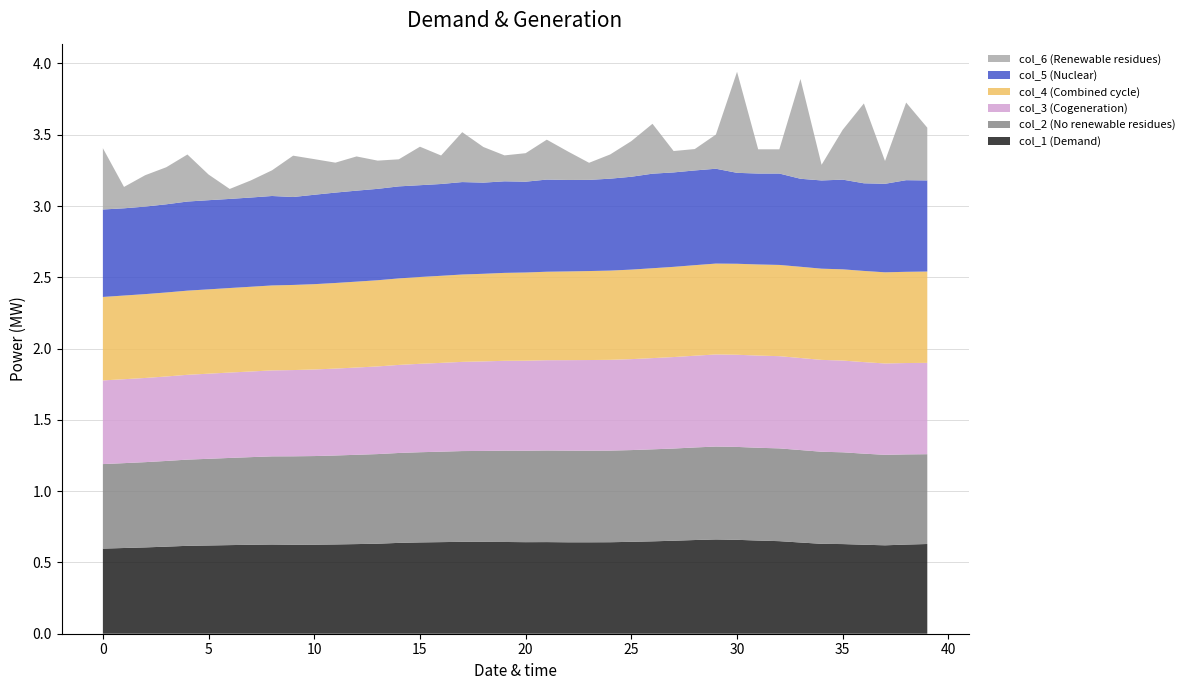

Reading left to right, transcribe all the data shown in this chart.

col_1: 0=0.6	1=0.6	2=0.6	3=0.6	4=0.6	5=0.6	6=0.6	7=0.6	8=0.6	9=0.6	10=0.6	11=0.6	12=0.6	13=0.6	14=0.6	15=0.6	16=0.6	17=0.6	18=0.6	19=0.6	20=0.6	21=0.6	22=0.6	23=0.6	24=0.6	25=0.6	26=0.6	27=0.7	28=0.7	29=0.7	30=0.7	31=0.7	32=0.6	33=0.6	34=0.6	35=0.6	36=0.6	37=0.6	38=0.6	39=0.6
col_2: 0=0.6	1=0.6	2=0.6	3=0.6	4=0.6	5=0.6	6=0.6	7=0.6	8=0.6	9=0.6	10=0.6	11=0.6	12=0.6	13=0.6	14=0.6	15=0.6	16=0.6	17=0.6	18=0.6	19=0.6	20=0.6	21=0.6	22=0.6	23=0.6	24=0.6	25=0.6	26=0.6	27=0.6	28=0.6	29=0.7	30=0.7	31=0.7	32=0.7	33=0.6	34=0.6	35=0.6	36=0.6	37=0.6	38=0.6	39=0.6
col_3: 0=0.6	1=0.6	2=0.6	3=0.6	4=0.6	5=0.6	6=0.6	7=0.6	8=0.6	9=0.6	10=0.6	11=0.6	12=0.6	13=0.6	14=0.6	15=0.6	16=0.6	17=0.6	18=0.6	19=0.6	20=0.6	21=0.6	22=0.6	23=0.6	24=0.6	25=0.6	26=0.6	27=0.6	28=0.6	29=0.6	30=0.6	31=0.6	32=0.6	33=0.6	34=0.6	35=0.6	36=0.6	37=0.6	38=0.6	39=0.6
col_4: 0=0.6	1=0.6	2=0.6	3=0.6	4=0.6	5=0.6	6=0.6	7=0.6	8=0.6	9=0.6	10=0.6	11=0.6	12=0.6	13=0.6	14=0.6	15=0.6	16=0.6	17=0.6	18=0.6	19=0.6	20=0.6	21=0.6	22=0.6	23=0.6	24=0.6	25=0.6	26=0.6	27=0.6	28=0.6	29=0.6	30=0.6	31=0.6	32=0.6	33=0.6	34=0.6	35=0.6	36=0.6	37=0.6	38=0.6	39=0.6
col_5: 0=0.6	1=0.6	2=0.6	3=0.6	4=0.6	5=0.6	6=0.6	7=0.6	8=0.6	9=0.6	10=0.6	11=0.6	12=0.6	13=0.6	14=0.6	15=0.6	16=0.6	17=0.6	18=0.6	19=0.6	20=0.6	21=0.6	22=0.6	23=0.6	24=0.6	25=0.7	26=0.7	27=0.7	28=0.7	29=0.7	30=0.6	31=0.6	32=0.6	33=0.6	34=0.6	35=0.6	36=0.6	37=0.6	38=0.6	39=0.6
col_6: 0=0.4	1=0.1	2=0.2	3=0.3	4=0.3	5=0.2	6=0.1	7=0.1	8=0.2	9=0.3	10=0.2	11=0.2	12=0.2	13=0.2	14=0.2	15=0.3	16=0.2	17=0.3	18=0.2	19=0.2	20=0.2	21=0.3	22=0.2	23=0.1	24=0.2	25=0.2	26=0.3	27=0.1	28=0.1	29=0.2	30=0.7	31=0.2	32=0.2	33=0.7	34=0.1	35=0.3	36=0.6	37=0.2	38=0.5	39=0.4